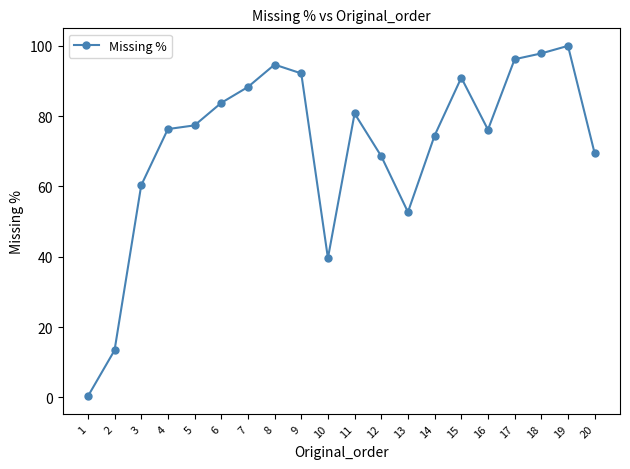

Approximately how many times larger is the value at 2 compared to 18?

0.1